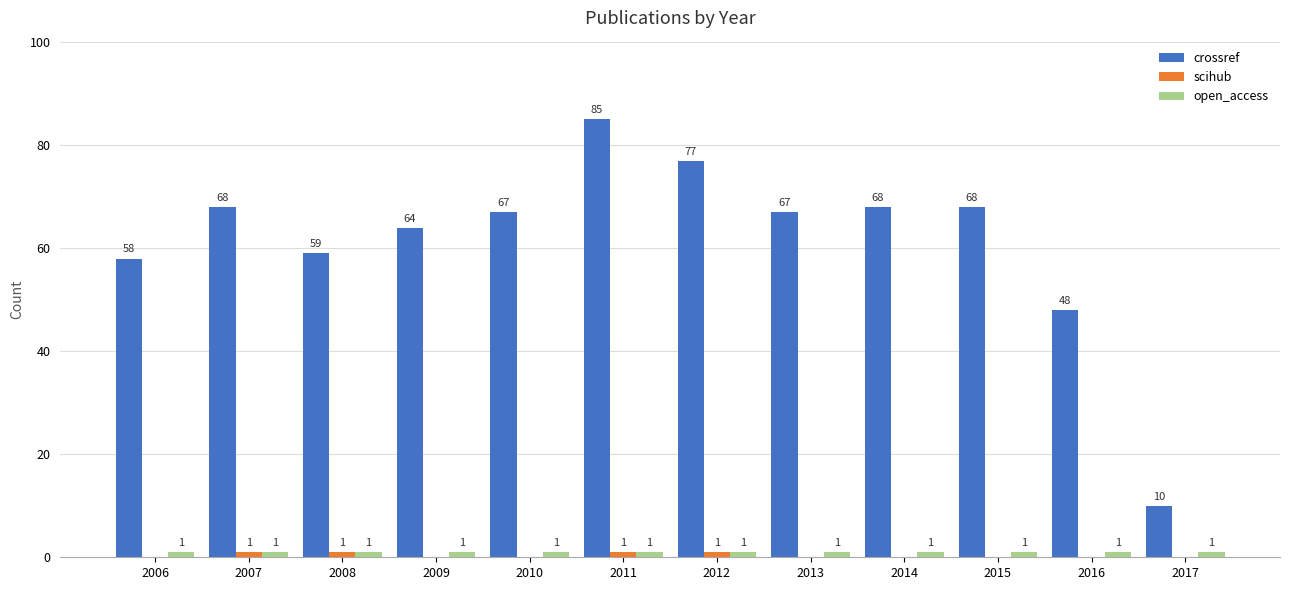

Which category has the highest value across all series?

2011